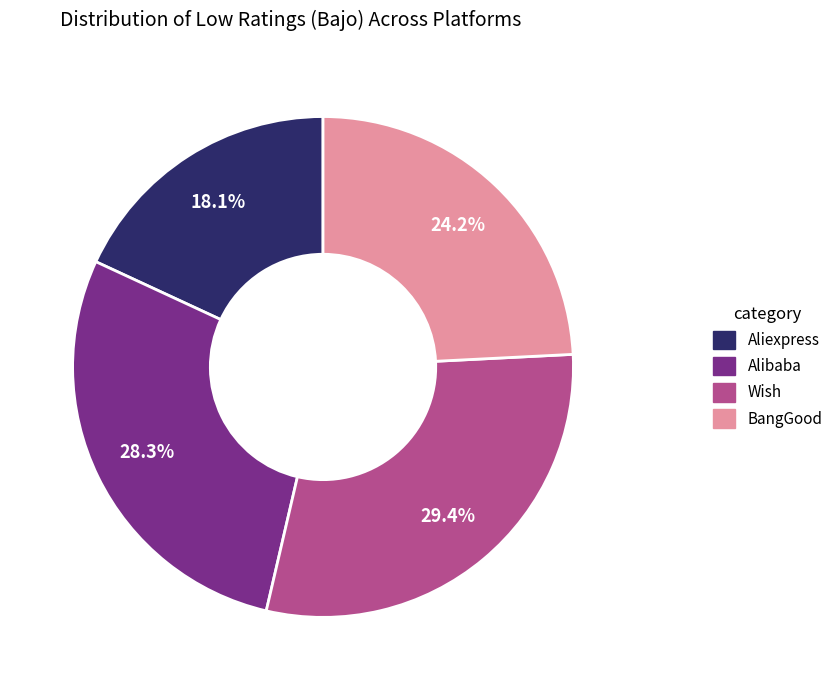

Does any single category account for the majority?

No